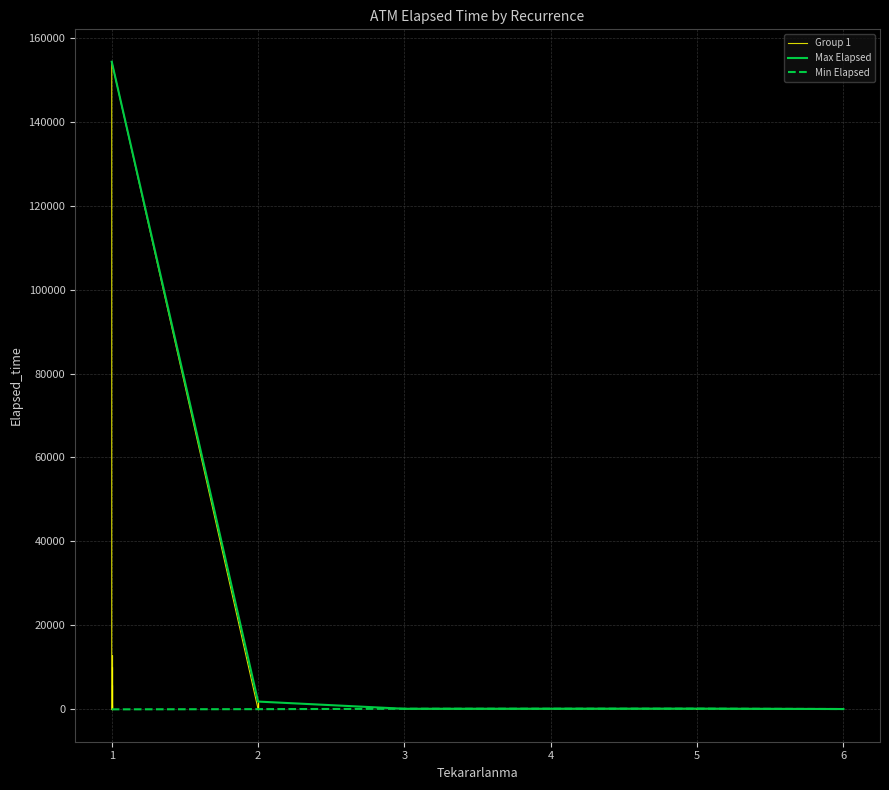

True or false: Group 1 and Max Elapsed cross at least once.

False